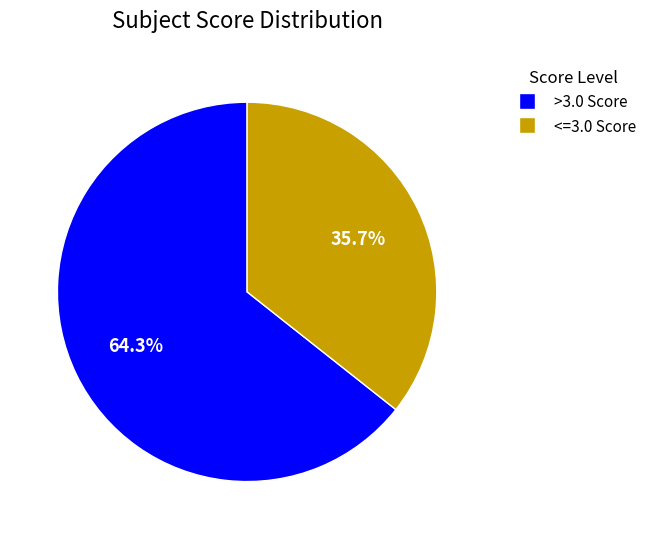

Between <=3.0 Score and >3.0 Score, which is larger?

>3.0 Score